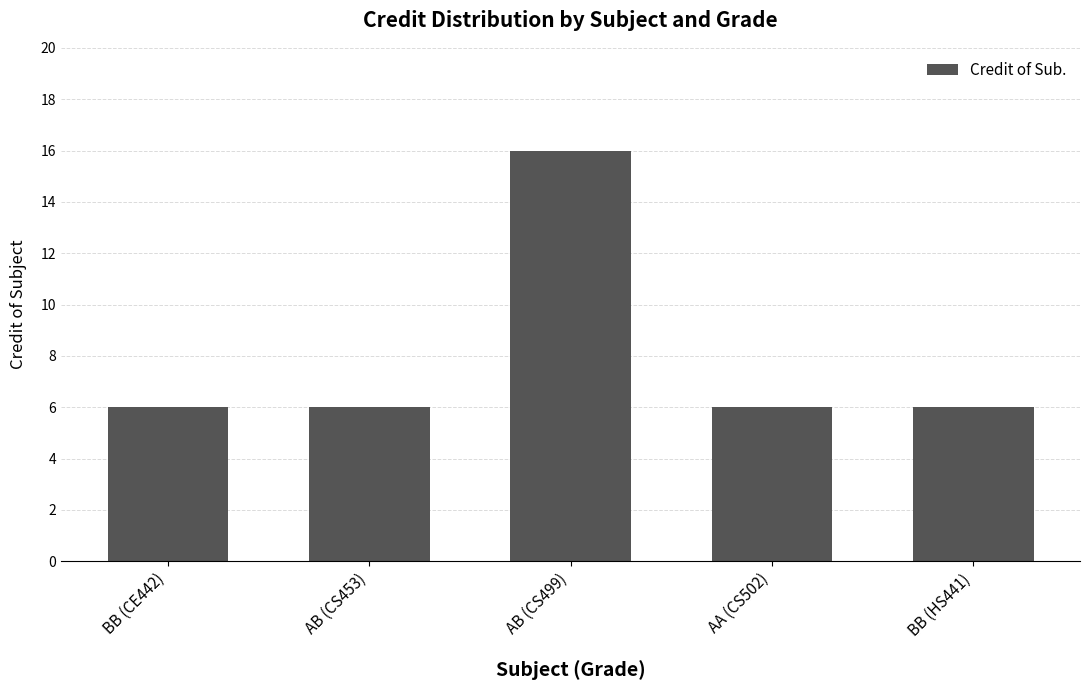

What is the ratio of the value at BB (HS441) to the value at BB (CE442)?

1.0